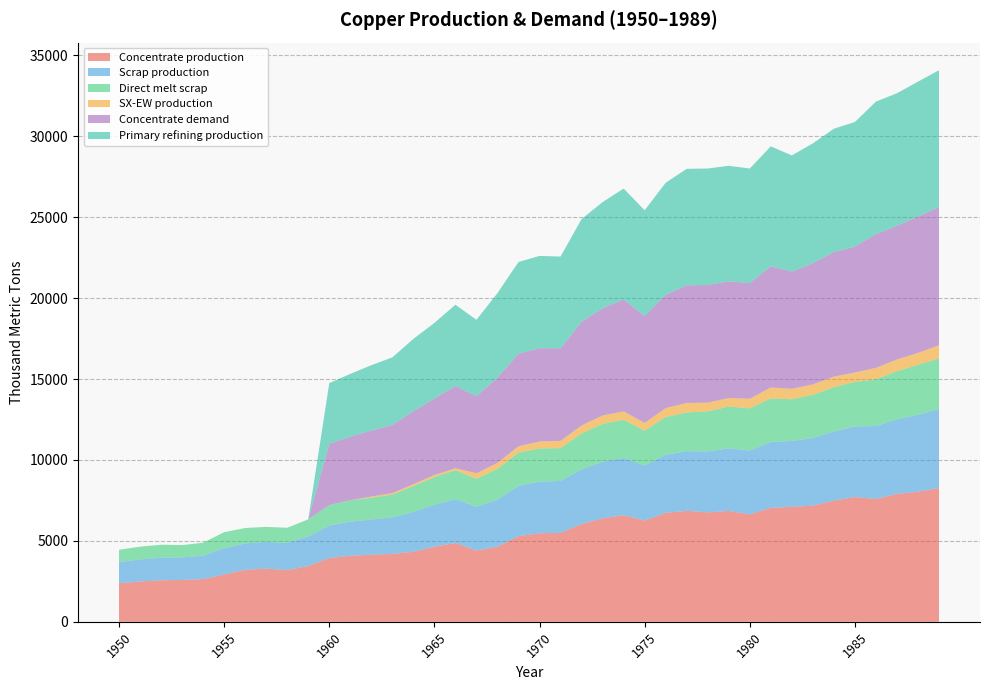

What is the sum of all Direct melt scrap values?

75885.5